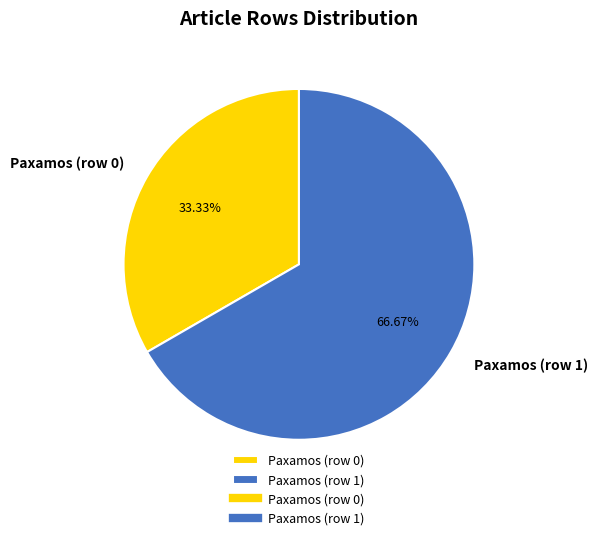

To the nearest percent, what is the difference between the largest and smallest slice percentages?

33%